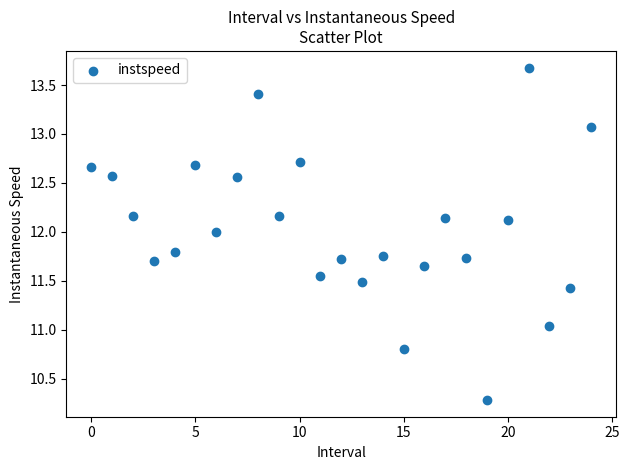

What is the range of Y values (max minus min)?

3.4